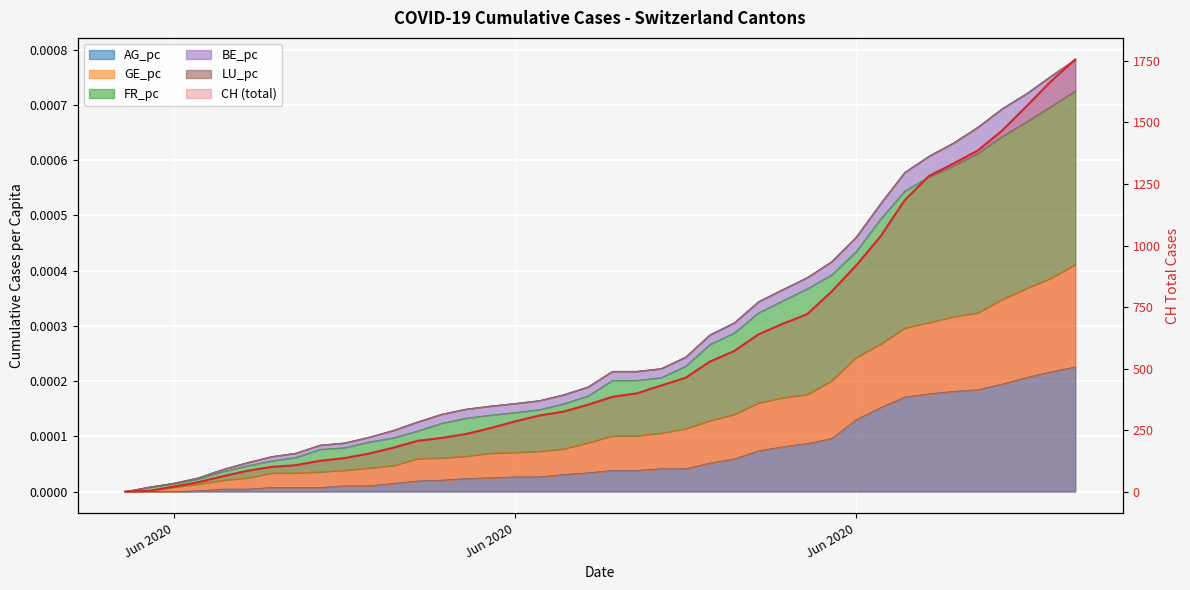

Rank the categories by value from lowest to highest.

Jun 2020, Jun 2020, Jun 2020, 3, 4, 5, 6, 7, 8, 9, 10, 11, 12, 13, 14, 15, 16, 17, 18, 19, 20, 21, 22, 23, 24, 25, 26, 27, 28, 29, 30, 31, 32, 33, 34, 35, 36, 37, 38, 39